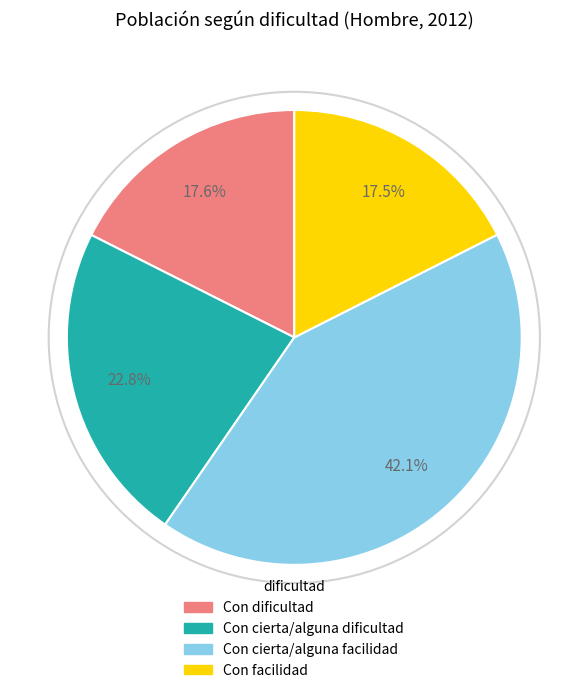

To the nearest percent, what is the difference between the Con cierta/alguna dificultad and Con dificultad slice percentages?

5%